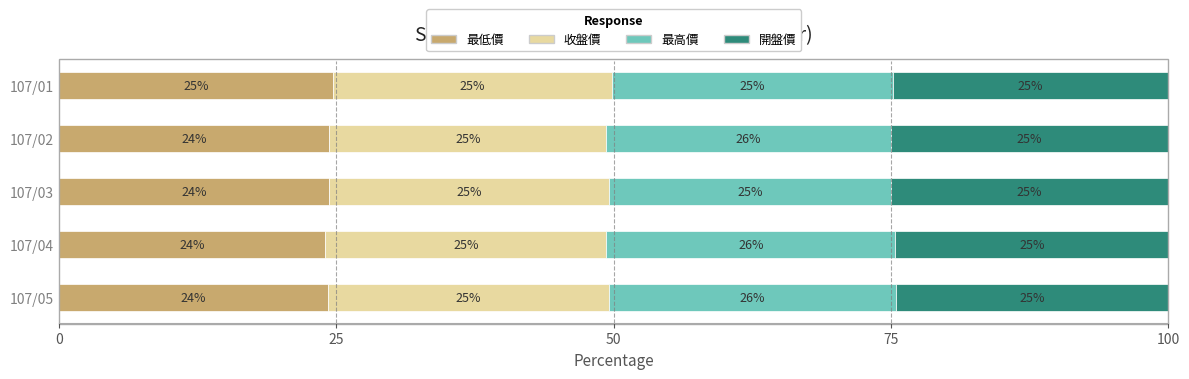

What is the total value across all series at 107/04?

100.0